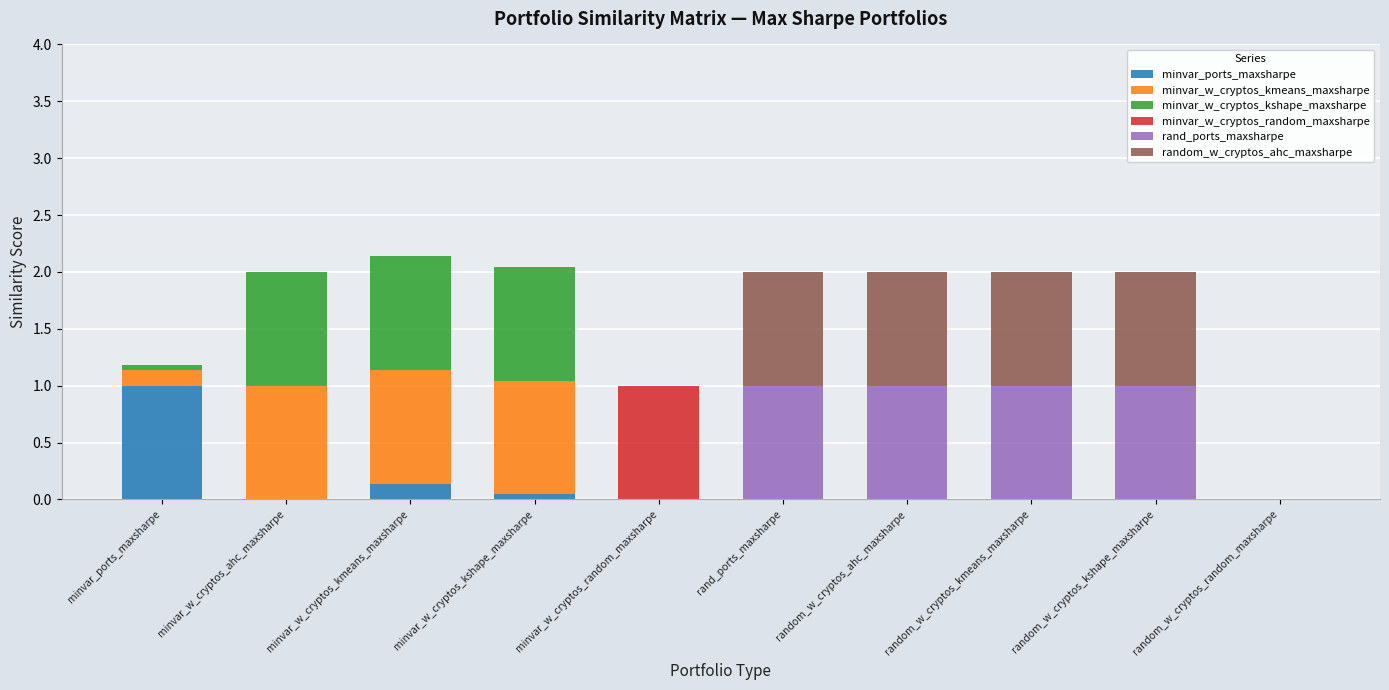

Are the bars grouped side by side (vs. stacked)?

No